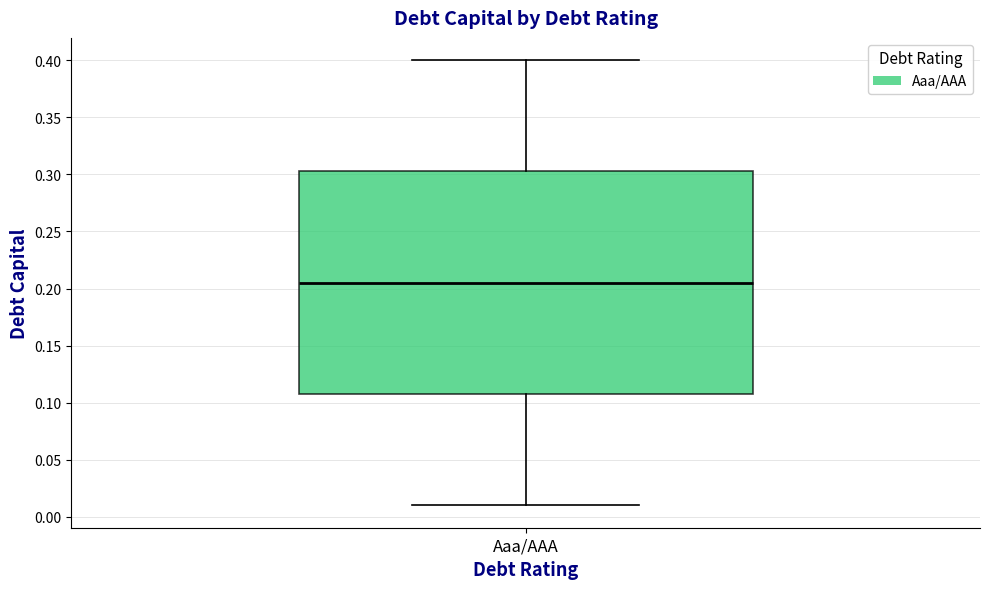

Where is the upper edge of the box for Aaa/AAA on the y-axis? The values are not printed on the chart, so give them approximately, as read against the axis.

0.305